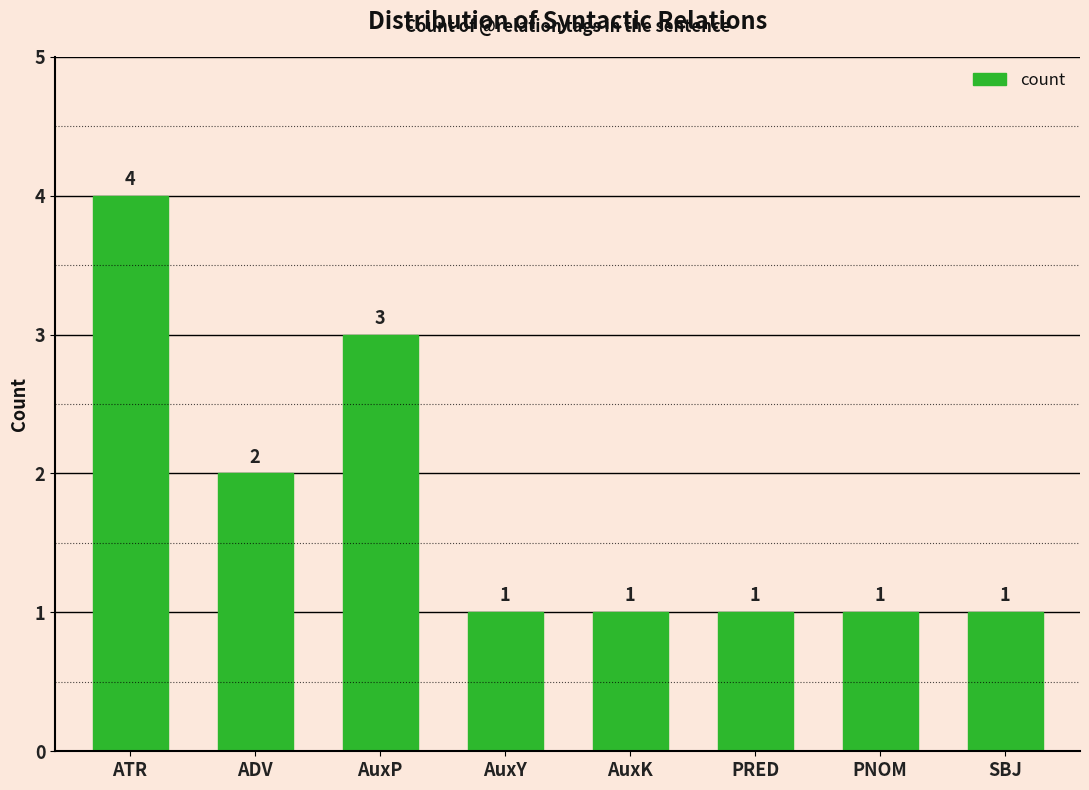

At which label is the value closest to 2?

ADV